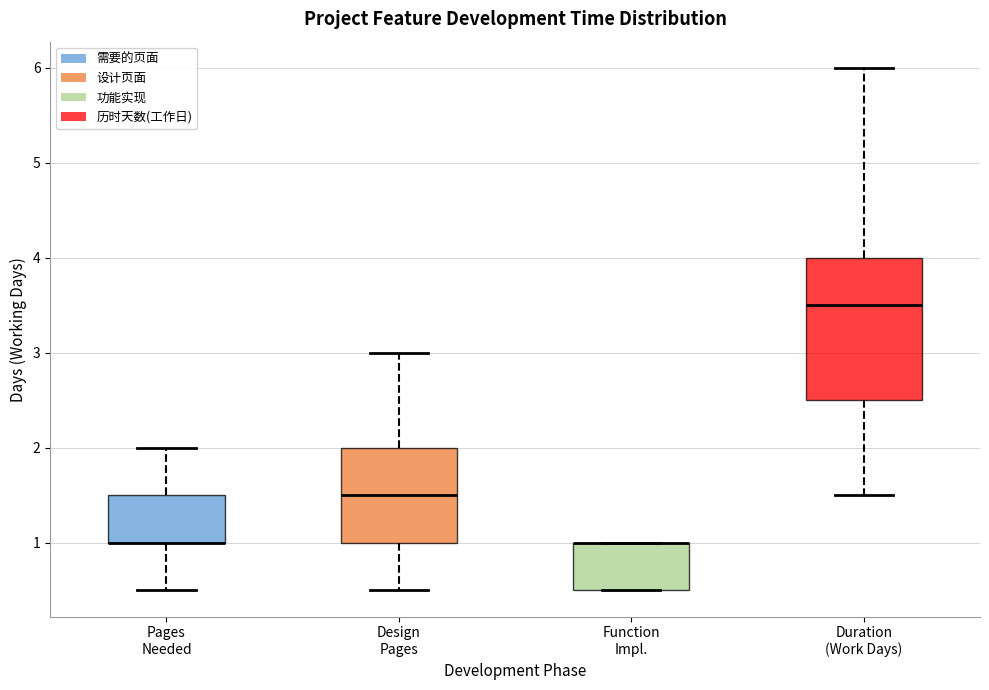

Where does the lower whisker of the box for Pages Needed end on the y-axis? The values are not printed on the chart, so give them approximately, as read against the axis.

0.5